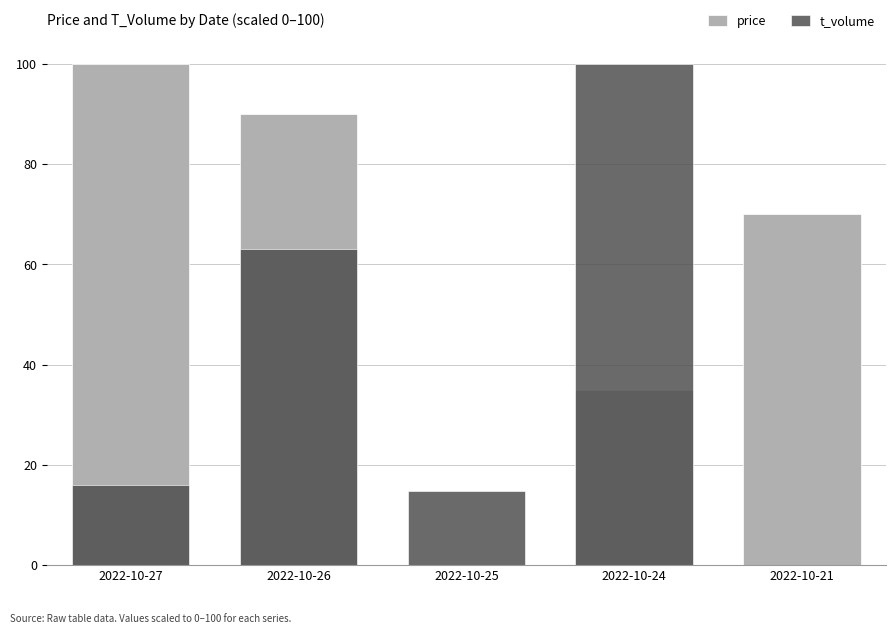

What is the average value of the t_volume series?

38.8